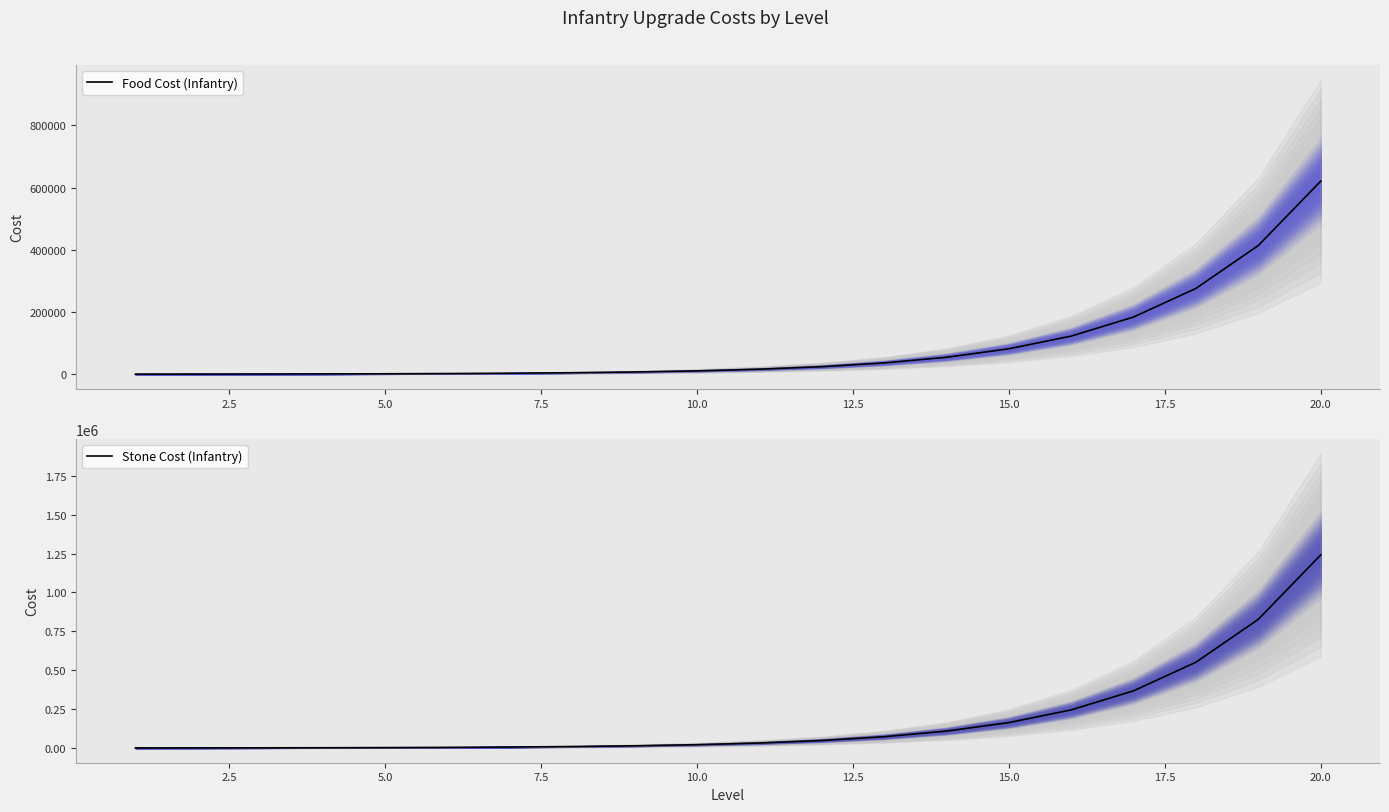

Is the value of Food Cost (Infantry) at 15.0 greater than the value of Stone Cost (Infantry) at 17.5?

No